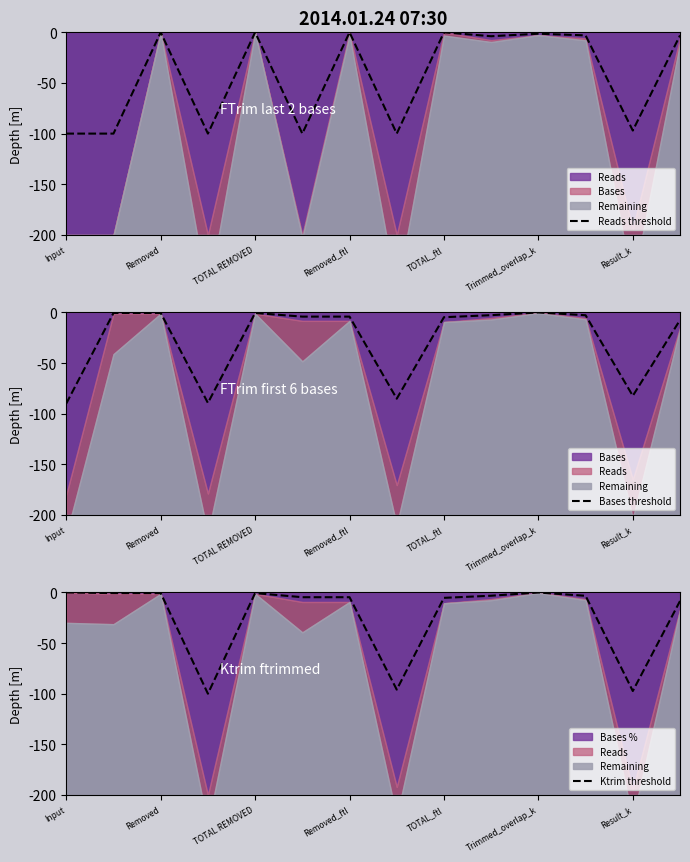

True or false: Bases threshold has a value of -4.8 at TOTAL_ftl.

True